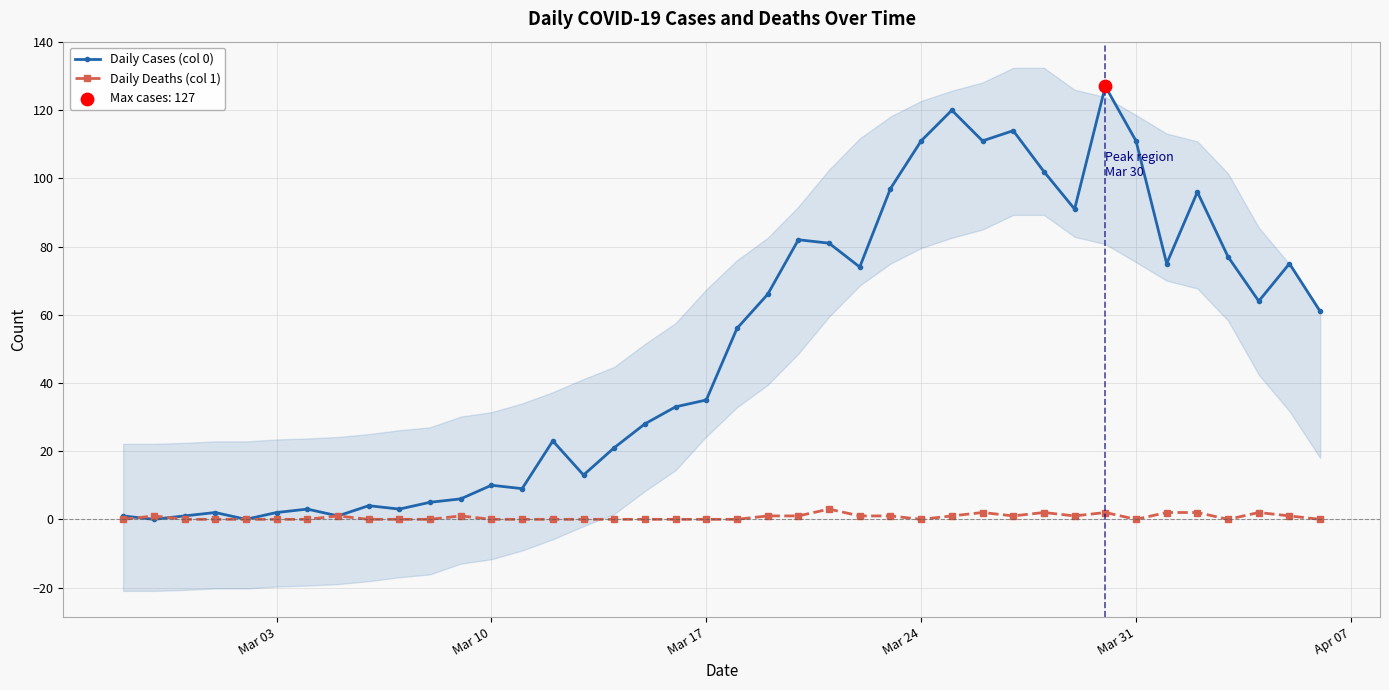

Which series has the largest Y range (max minus min)?

Daily Cases (col 0)